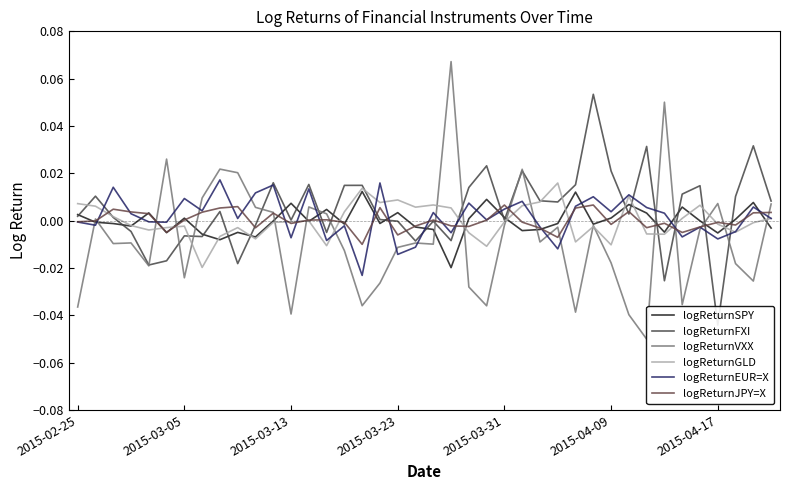

Is it true that logReturnSPY equals 0.0 at 2015-03-31?

True